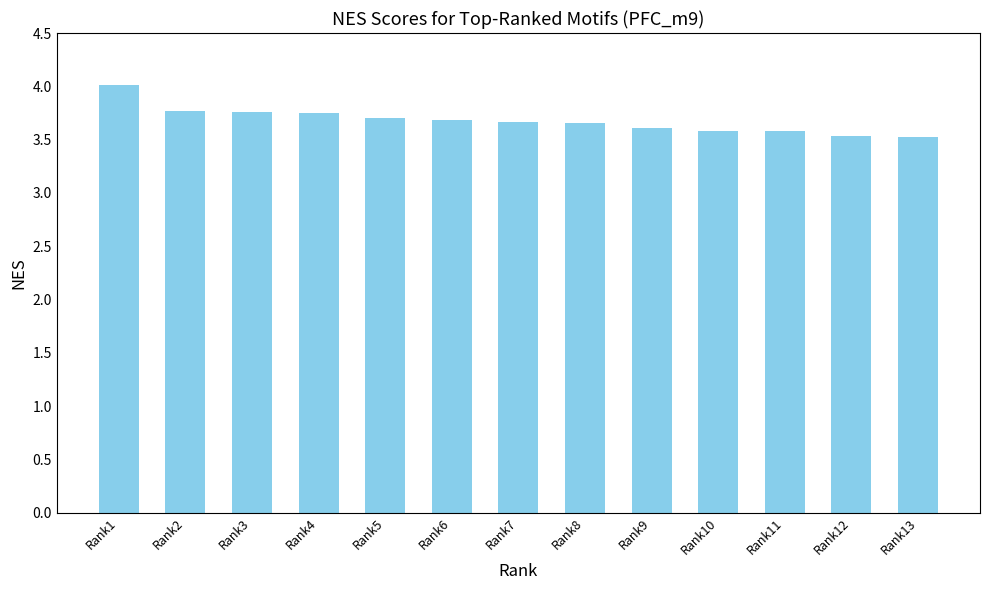

What is the sum of all values?

47.8